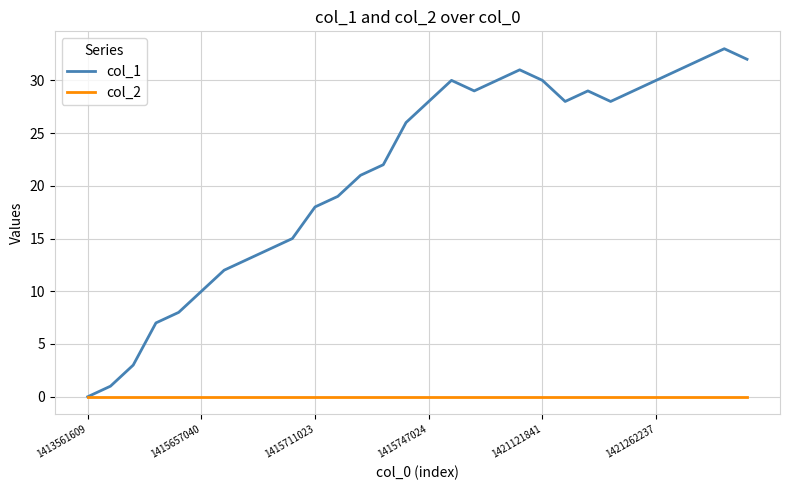

What are all the series names shown in the legend?

col_1, col_2